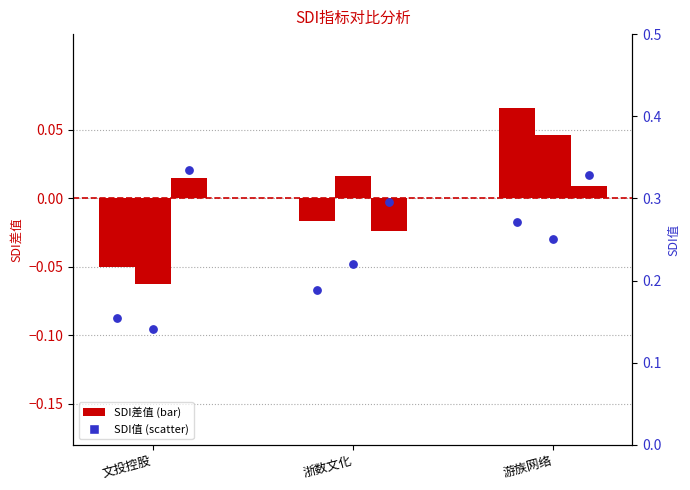

What is the change in value from 浙数文化 to 游族网络?

+0.1